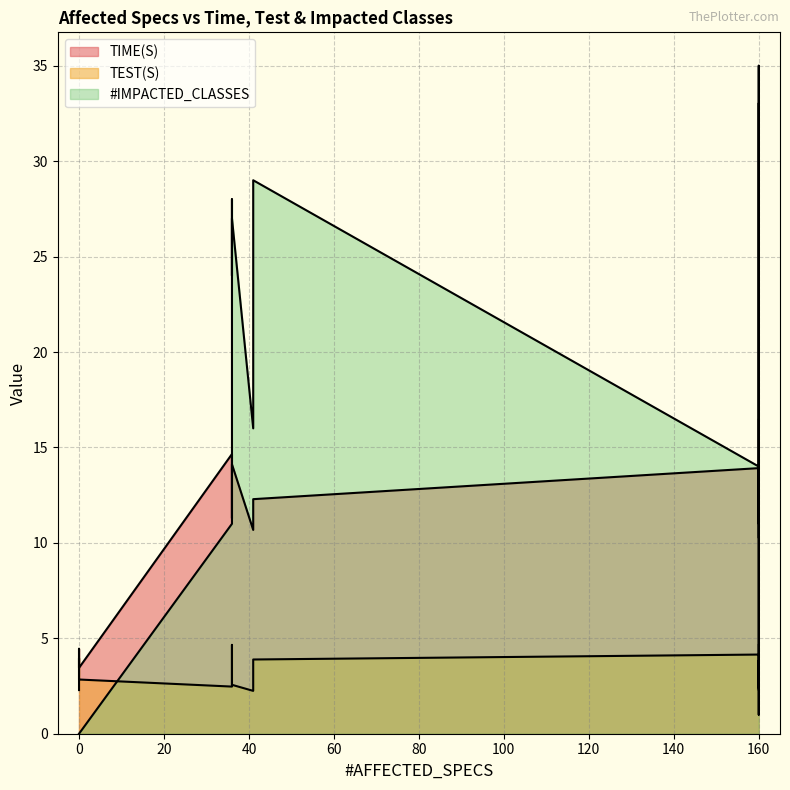

What are all the series names shown in the legend?

TIME(S), TEST(S), #IMPACTED_CLASSES